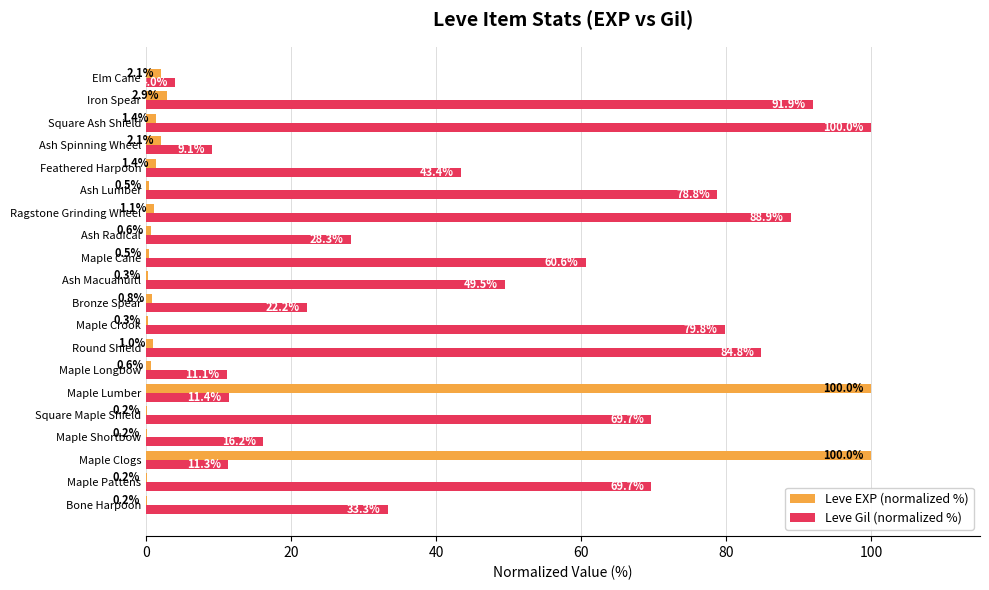

At which label does Leve Gil (normalized %) reach its peak?

Square Ash Shield